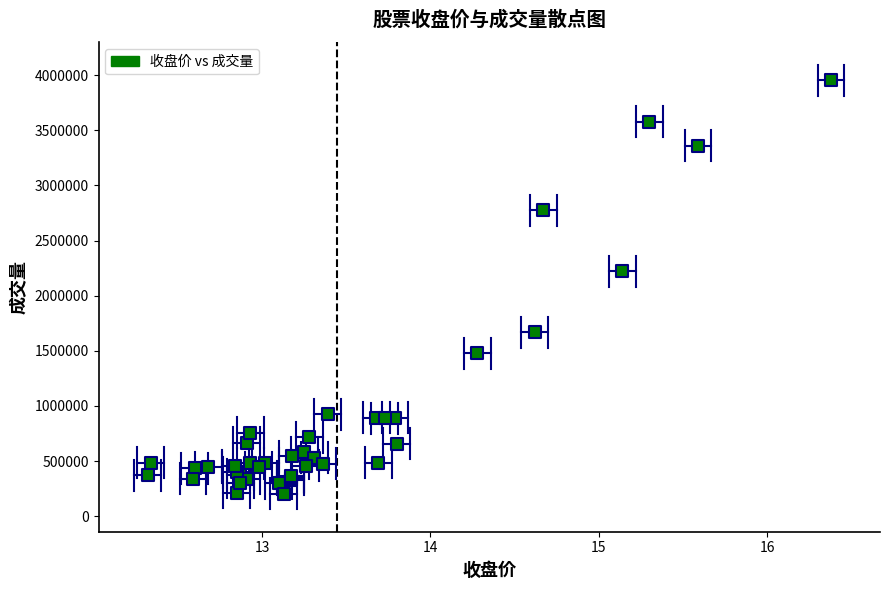

What Y value in the scatter plot is closest to 2079151?

2223709